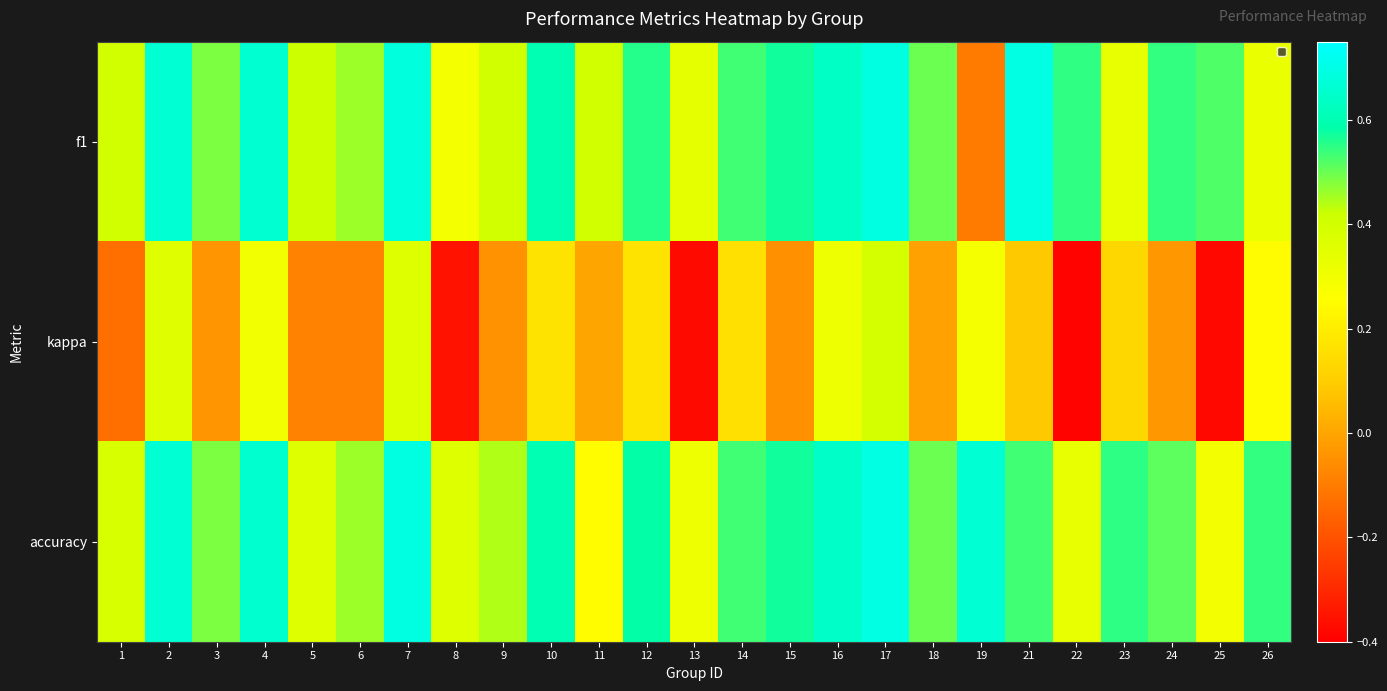

Rank the series by their maximum value, from highest to lowest.

accuracy, f1, kappa